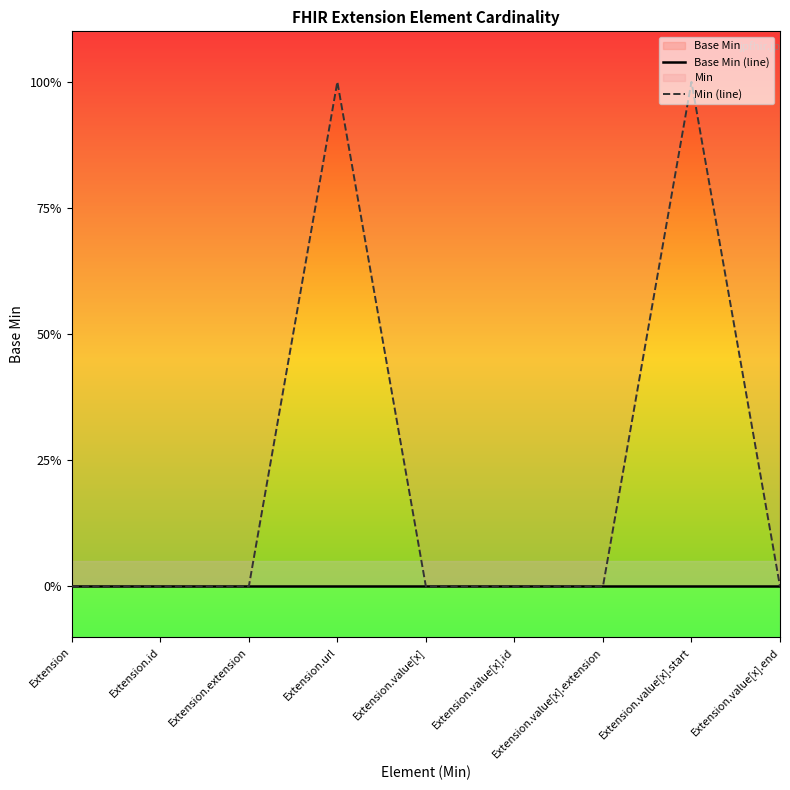

In Min (line), how many points are higher than both neighbors (excluding endpoints)?

2